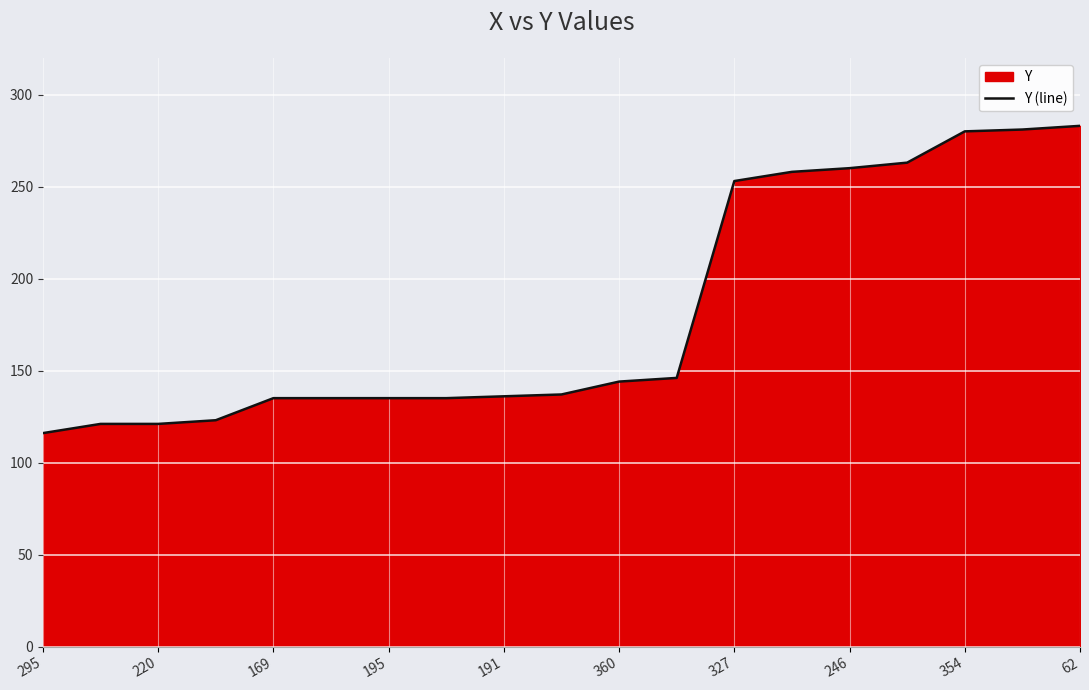

Reading left to right, list all the values displayed in this chart.

116	121	121	123	135	135	135	135	136	137	144	146	253	258	260	263	280	281	283